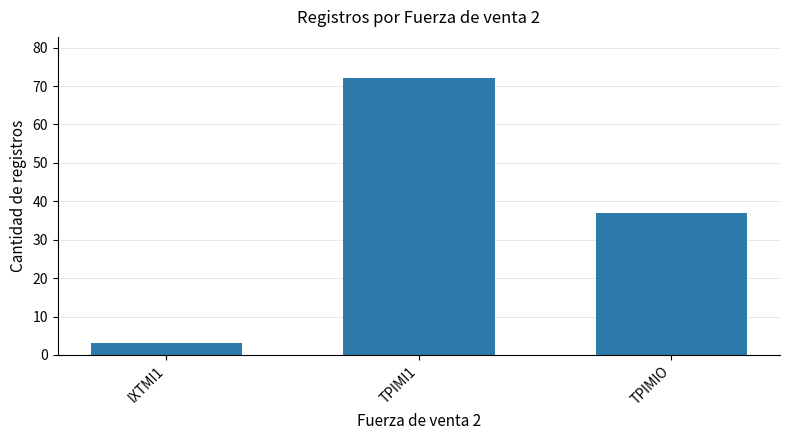

What is the sum of all values?

112